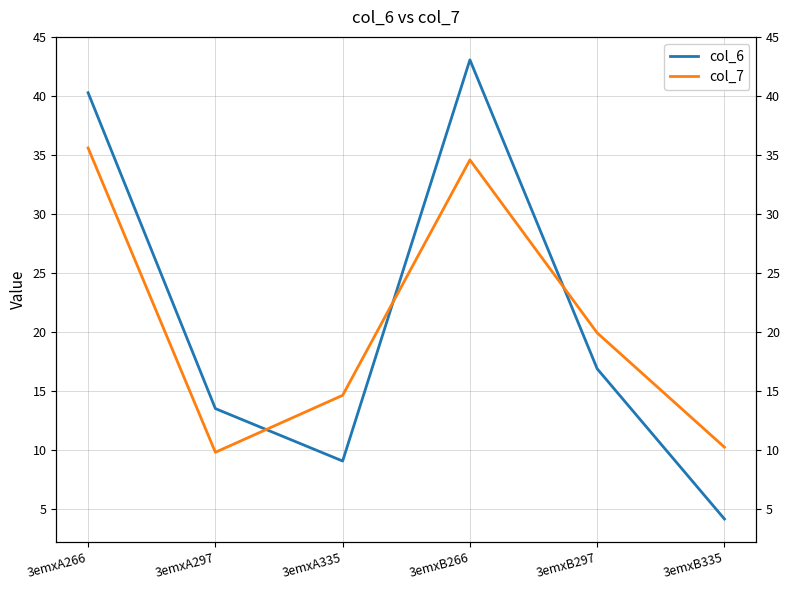

Which series changed the most between 3emxA266 and 3emxA297?

col_6